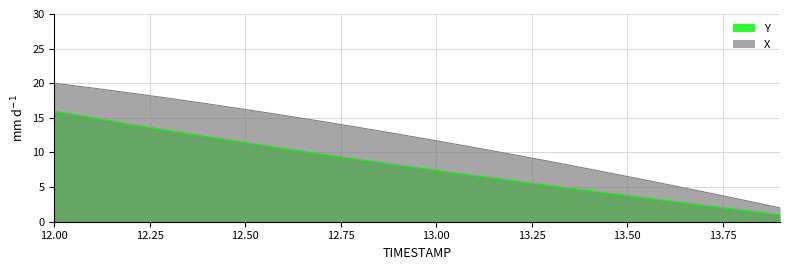

What are all the series names shown in the legend?

Y, X